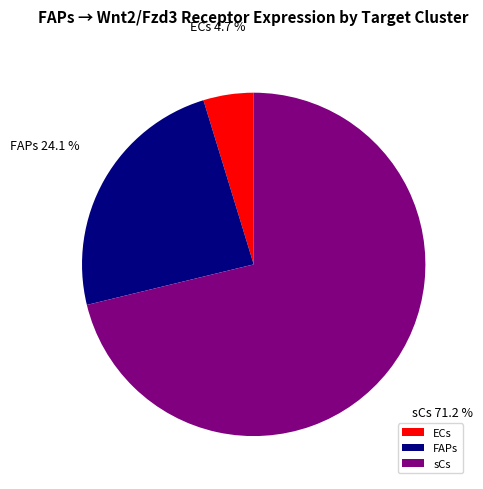

Is sCs the majority of the pie?

Yes